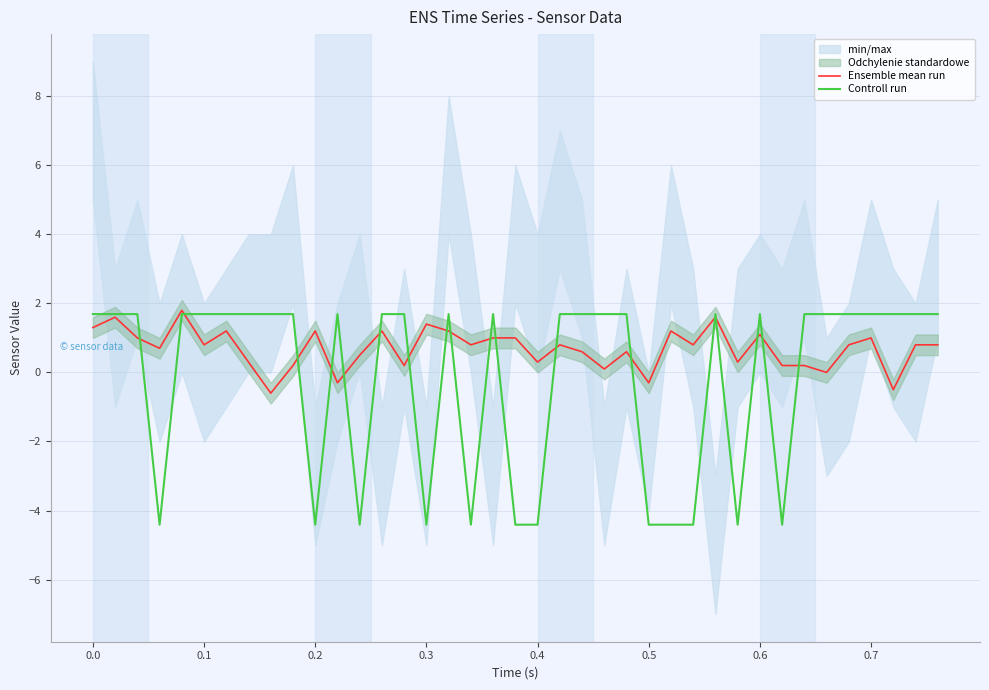

What is the minimum value for Controll run?

-4.4